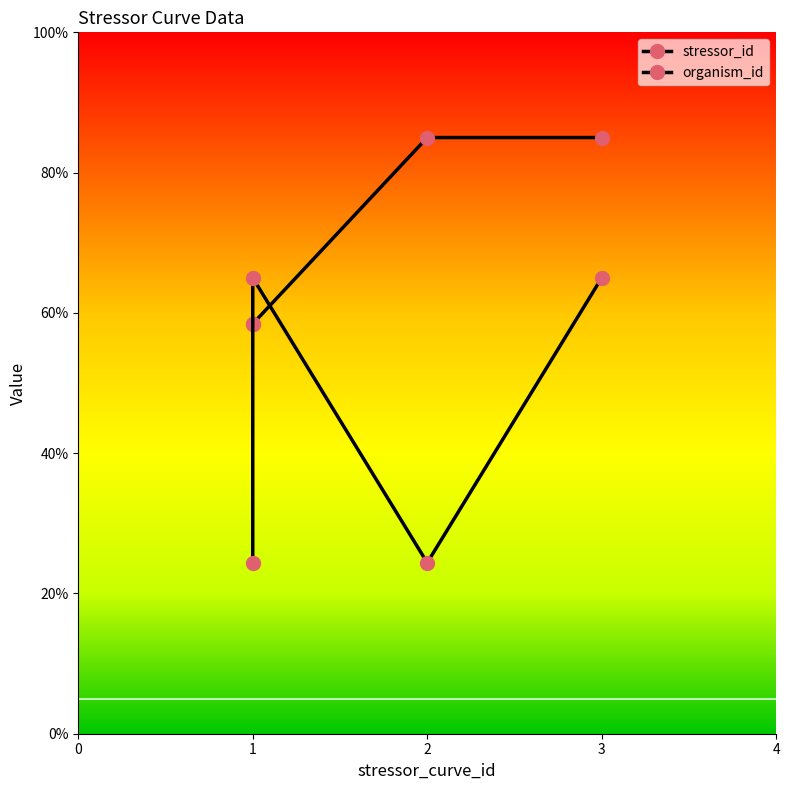

Does the chart display data point markers on the line(s)?

Yes